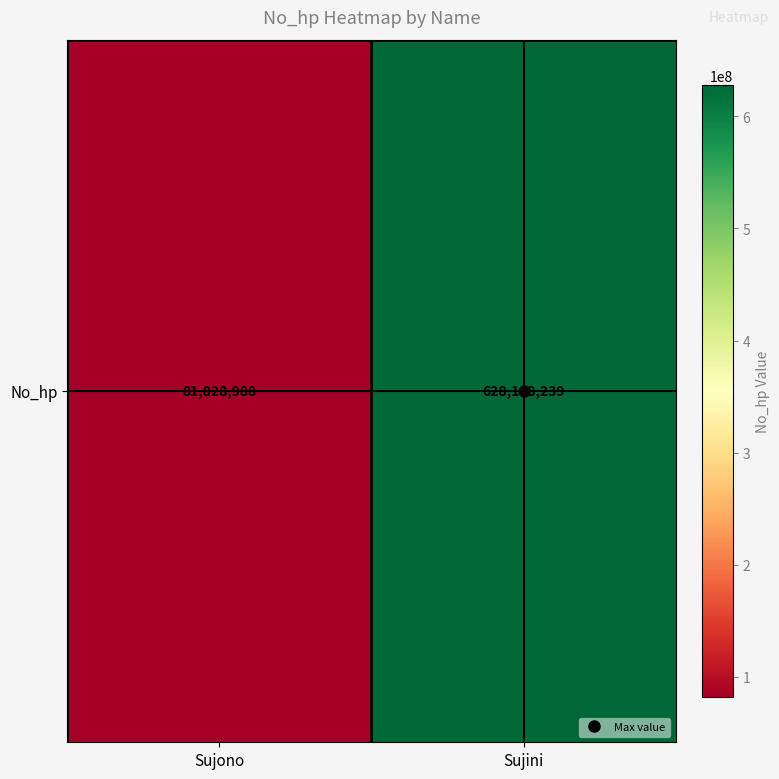

The value at Sujini is 628198239. True or false?

True